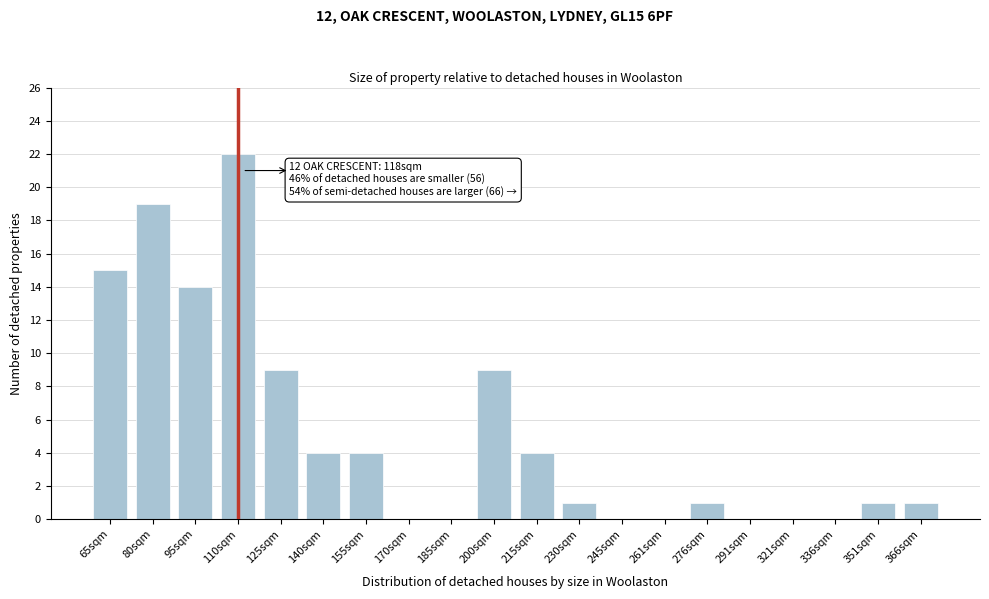

Reading left to right, list all the values displayed in this chart.

65sqm=15	80sqm=19	95sqm=14	110sqm=22	125sqm=9	140sqm=4	155sqm=4	170sqm=0	185sqm=0	200sqm=9	215sqm=4	230sqm=1	245sqm=0	261sqm=0	276sqm=1	291sqm=0	321sqm=0	336sqm=0	351sqm=1	366sqm=1